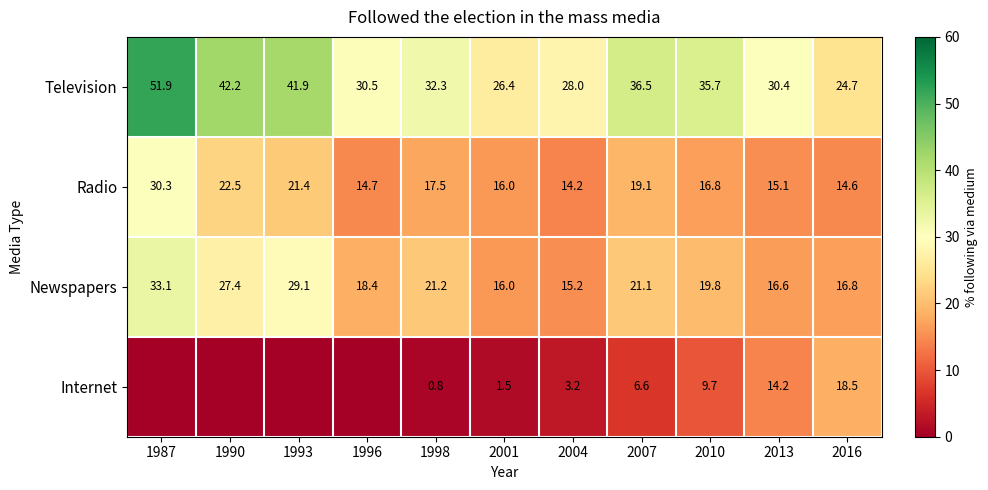

At which category is the sum across all series the highest?

1987